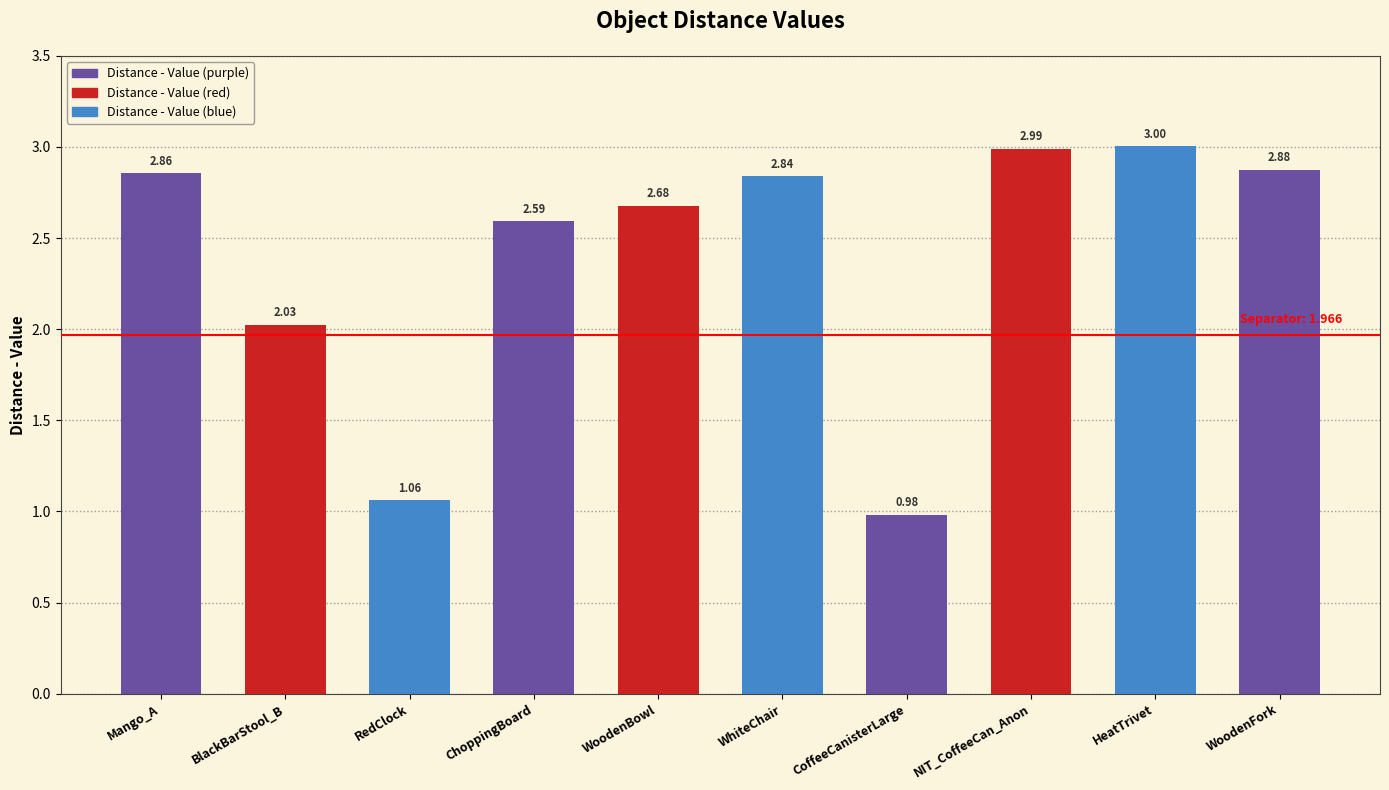

Which category has the highest value across all series?

HeatTrivet